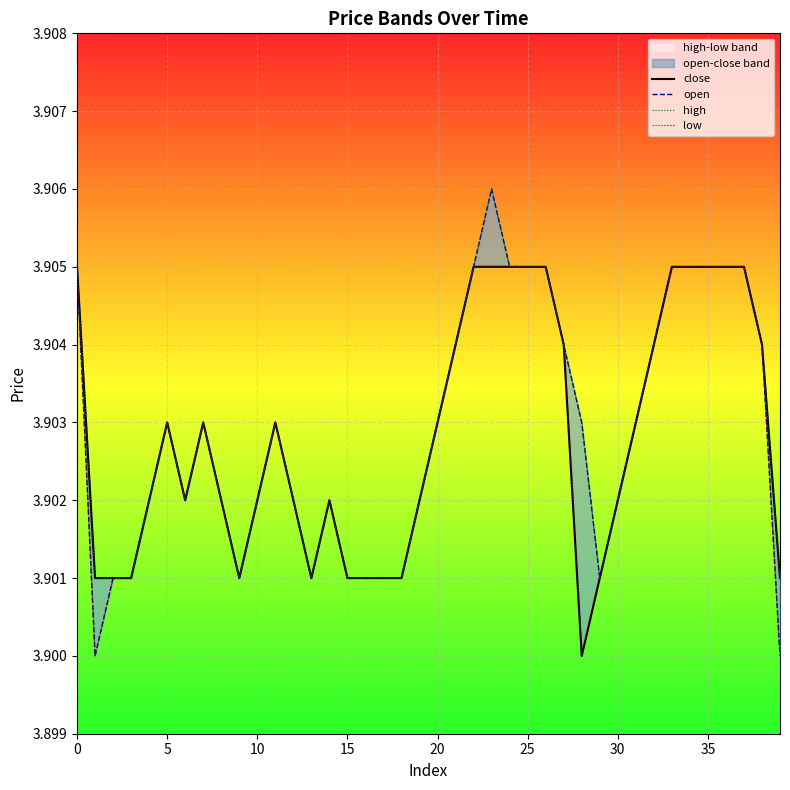

Read the close value at 38.

3.9